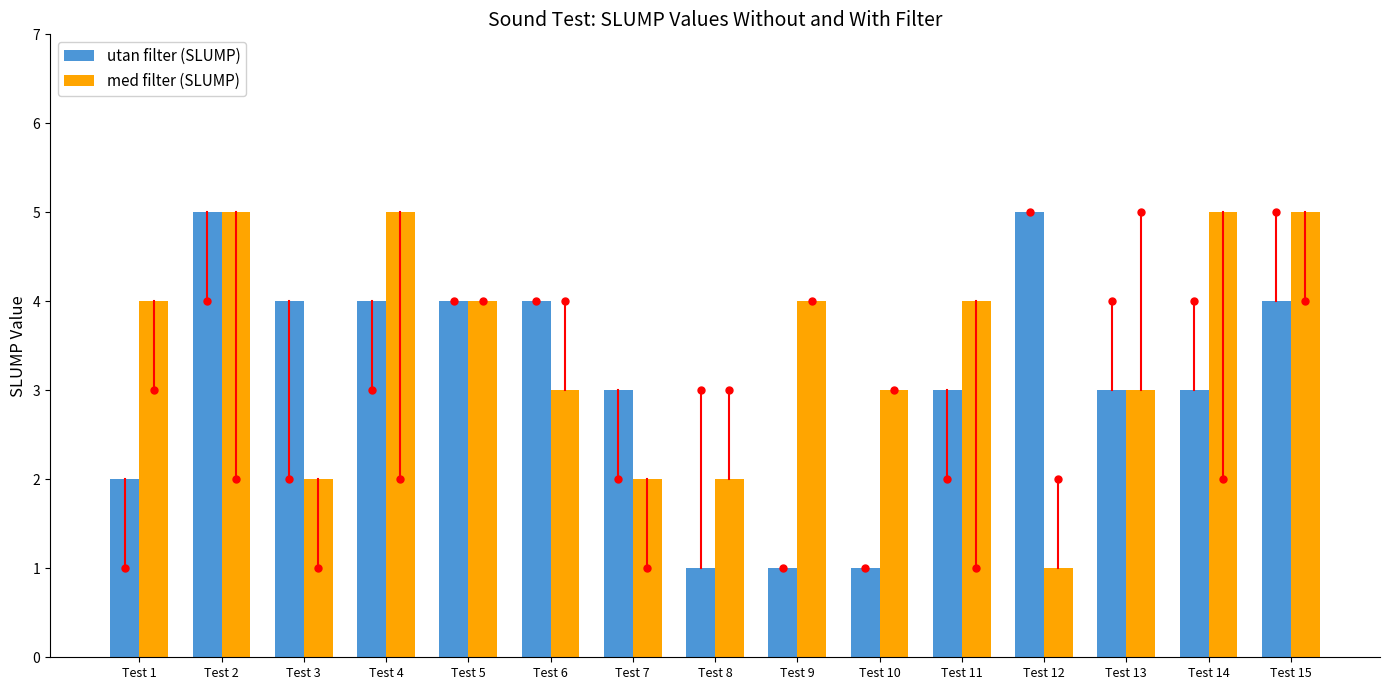

The value of utan filter (SLUMP) at Test 11 is 2. True or false?

False